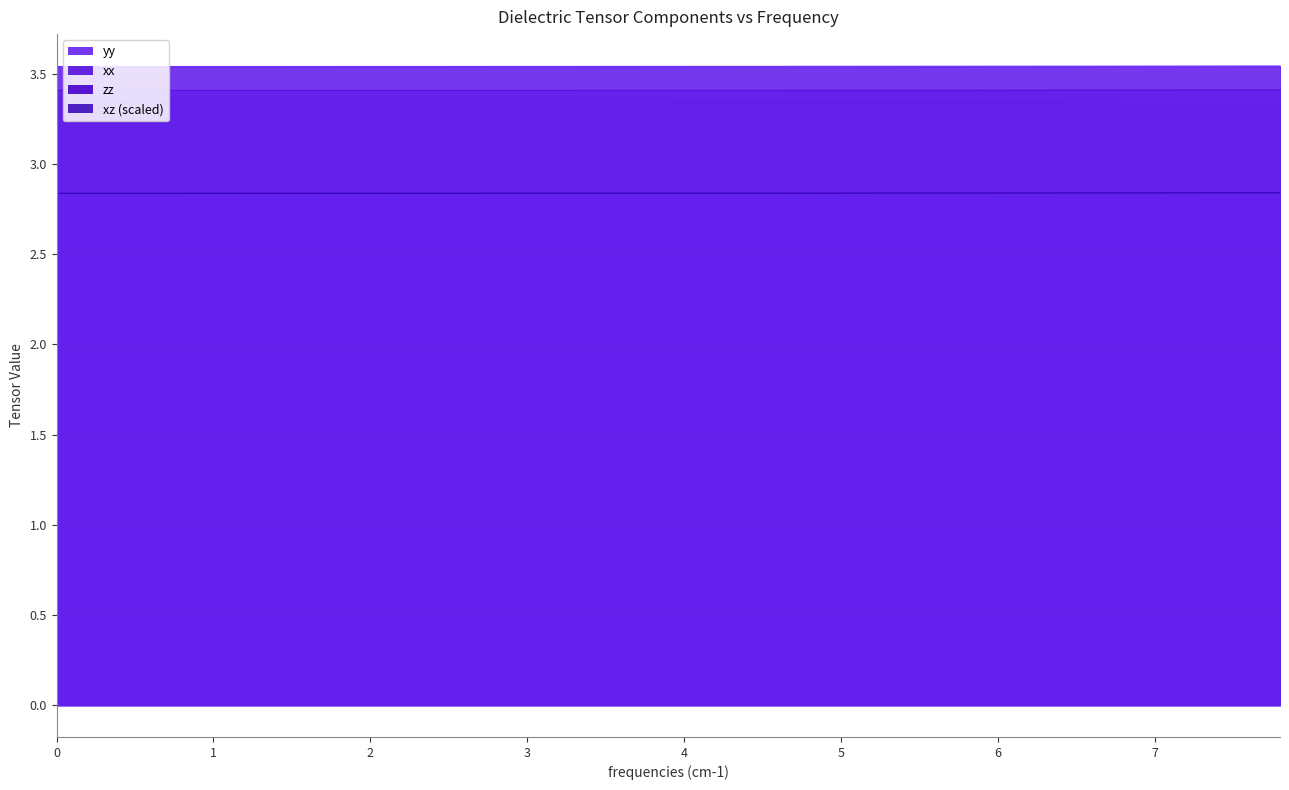

What is the average value of the zz series?

2.8